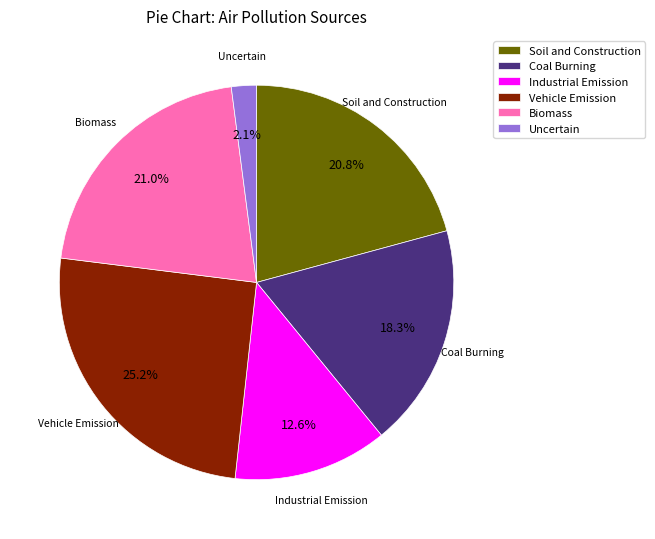

To the nearest percent, what is the combined percentage of Vehicle Emission and Uncertain?

27%